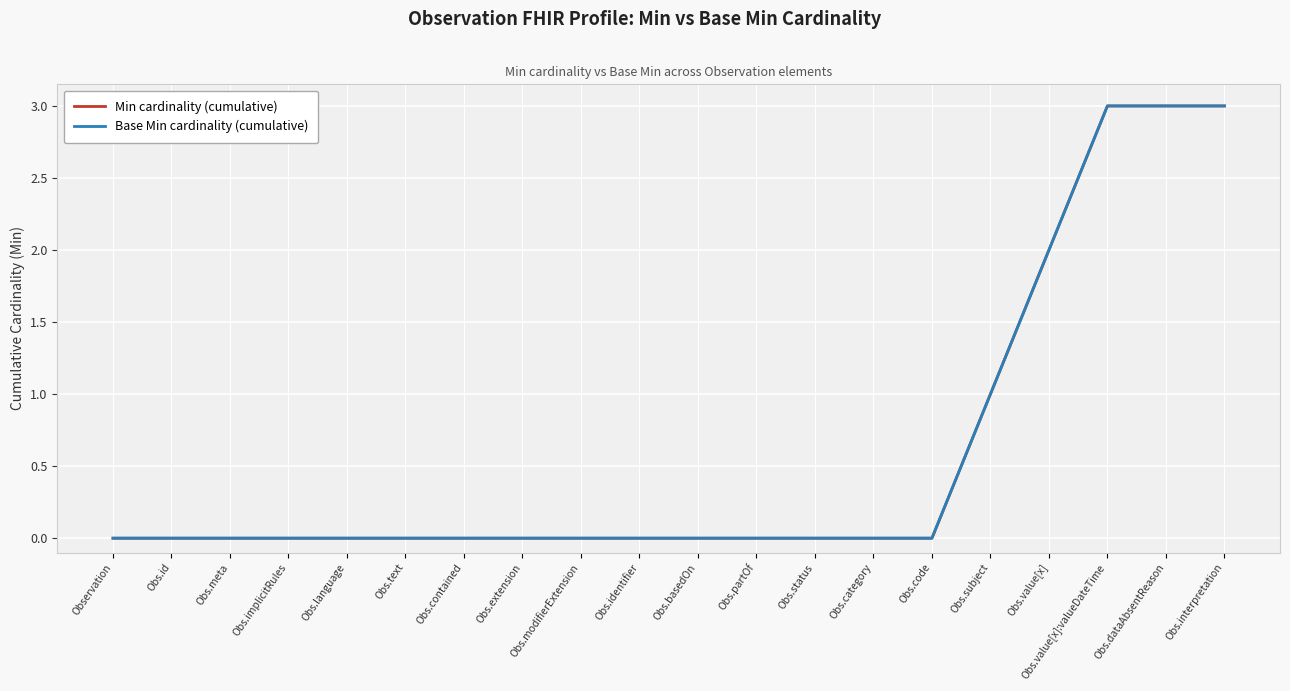

What is the label of the 3rd point from the left?

Obs.meta